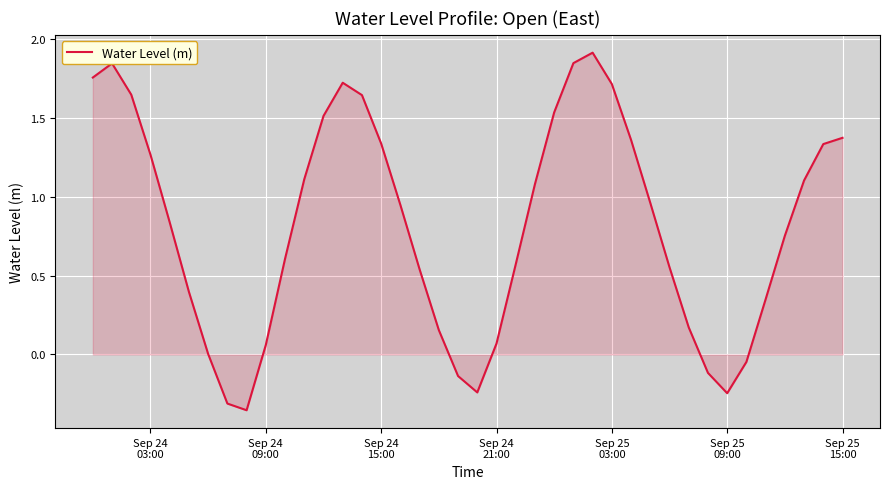

What is the difference between the maximum and second lowest values?

2.2